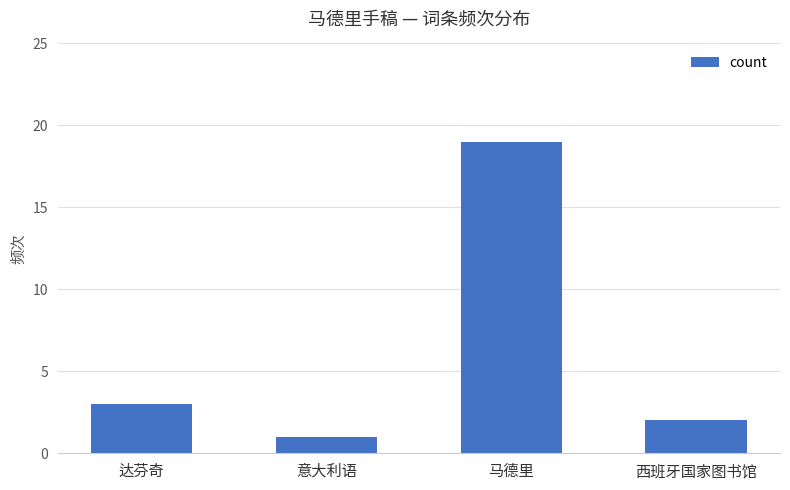

Is it true that the value at 达芬奇 is 1?

False